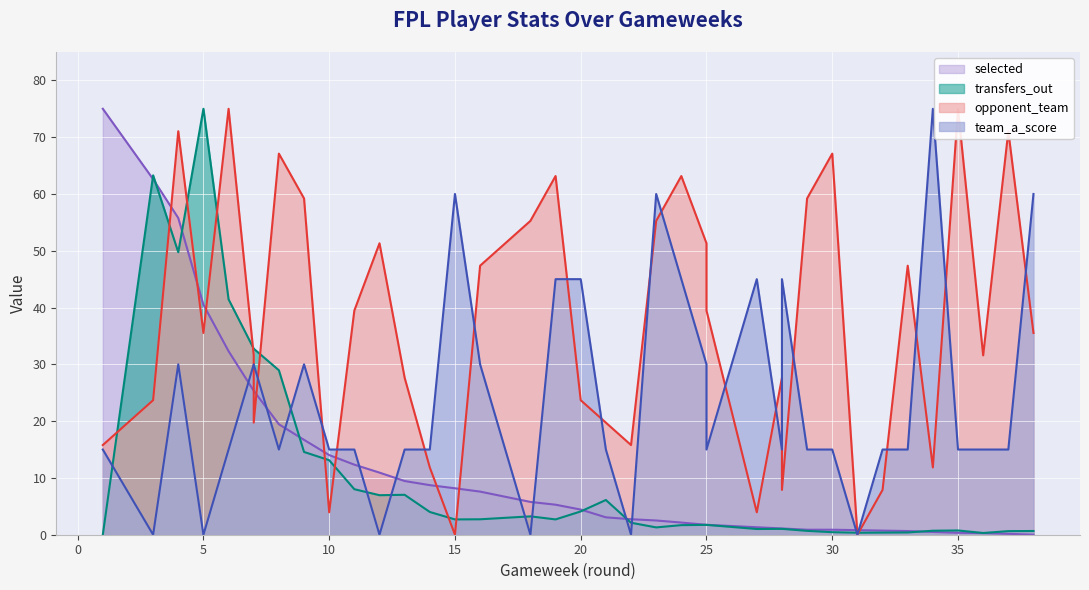

Reading right to left, extract all data points from this chart.

selected: 0.0	0.2	0.3	0.3	0.5	0.6	0.7	0.8	0.9	0.9	1.1	1.1	1.3	1.7	1.7	2.1	2.5	2.7	3.1	4.4	5.3	5.8	7.6	8.2	8.7	9.5	10.9	12.3	14.0	16.7	19.5	25.4	25.4	32.3	40.5	55.8	62.6	75.0
transfers_out: 0.7	0.6	0.3	0.7	0.7	0.4	0.4	0.4	0.4	0.7	1.0	1.0	1.0	1.7	1.7	1.7	1.3	2.1	6.1	4.1	2.7	3.2	2.7	2.7	4.0	7.0	7.0	8.0	13.1	14.6	29.0	32.8	32.8	41.4	75.0	49.7	63.3	0.0
opponent_team: 35.5	71.1	31.6	75.0	11.8	47.4	7.9	0.0	67.1	59.2	7.9	27.6	3.9	39.5	51.3	63.2	55.3	15.8	19.7	23.7	63.2	55.3	47.4	0.0	11.8	27.6	51.3	39.5	3.9	59.2	67.1	19.7	31.6	75.0	35.5	71.1	23.7	15.8
team_a_score: 60.0	15.0	15.0	15.0	75.0	15.0	15.0	0.0	15.0	15.0	45.0	15.0	45.0	15.0	30.0	45.0	60.0	0.0	15.0	45.0	45.0	0.0	30.0	60.0	15.0	15.0	0.0	15.0	15.0	30.0	15.0	30.0	30.0	15.0	0.0	30.0	0.0	15.0